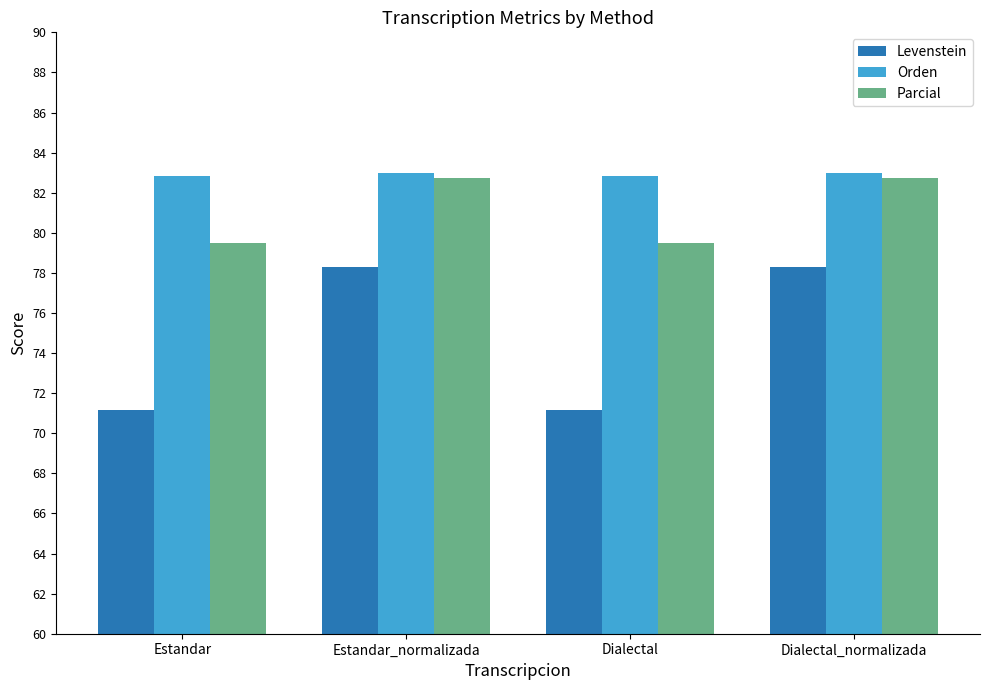

What is the smallest value displayed?

71.2